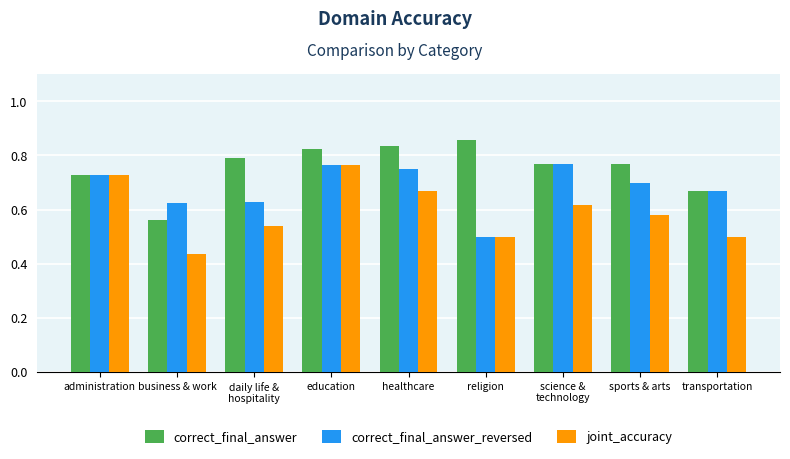

Which series changed the most between administration and daily life &
hospitality?

joint_accuracy